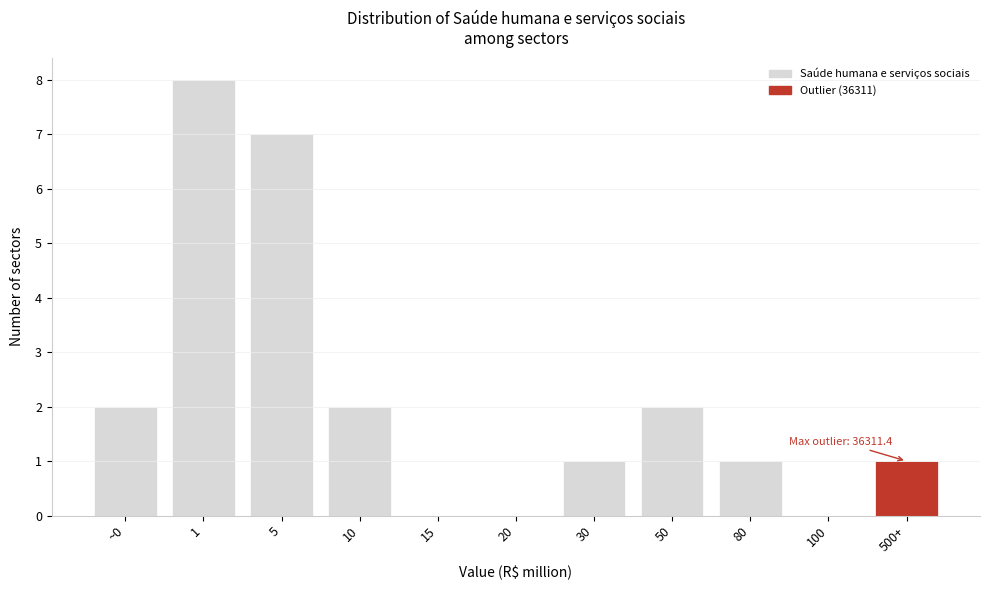

Reading left to right, what are all the values shown in this chart?

~0=2	1=8	5=7	10=2	15=0	20=0	30=1	50=2	80=1	100=0	500+=1